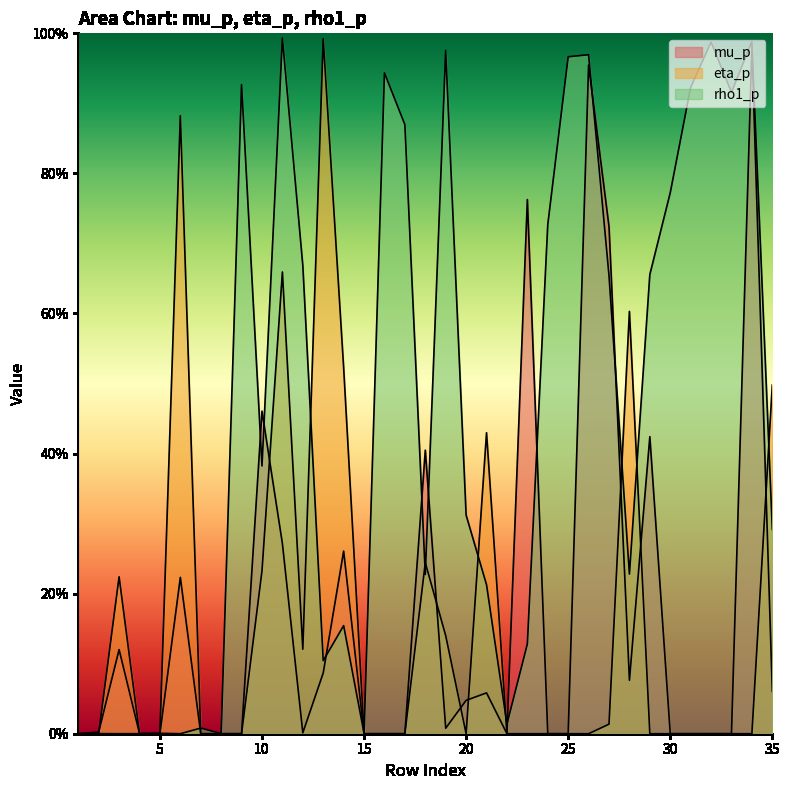

True or false: rho1_p and eta_p cross at least once.

True